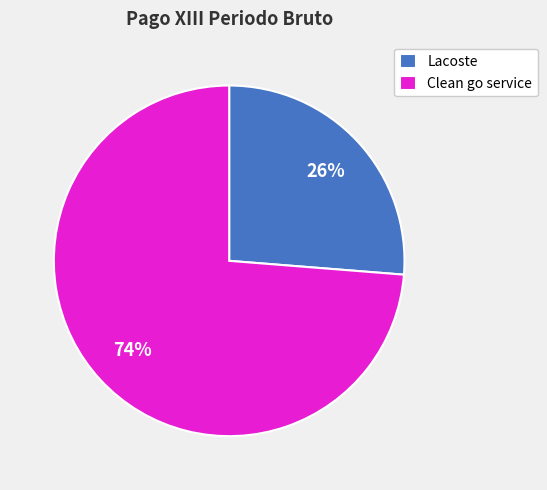

To the nearest percent, what is the combined percentage of Clean go service and Lacoste?

100%